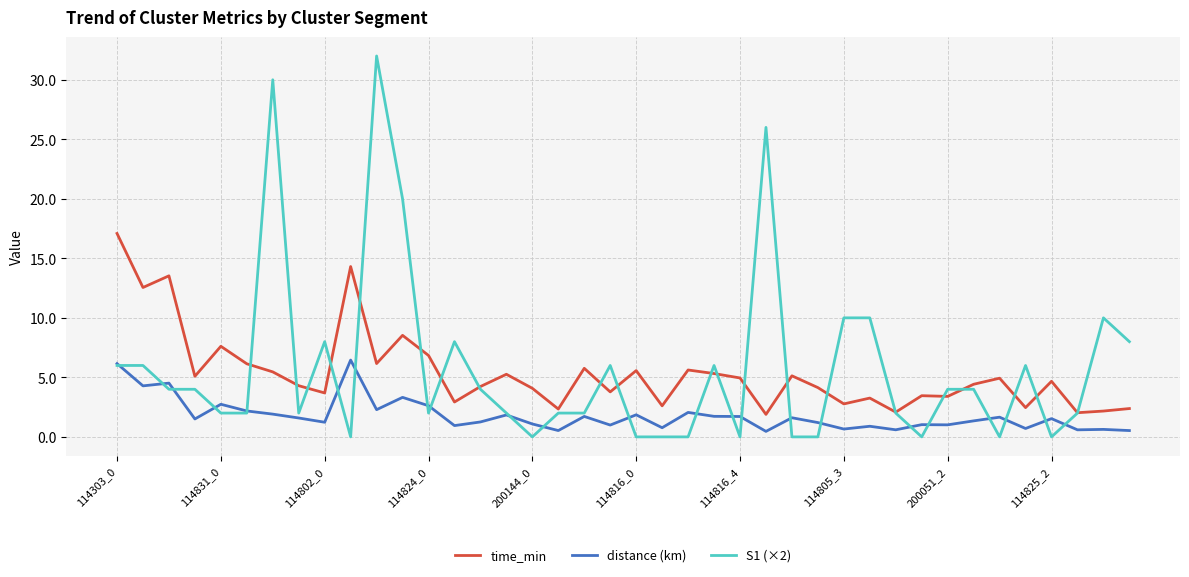

List the series in order of their peak value, highest first.

S1 (×2), time_min, distance (km)